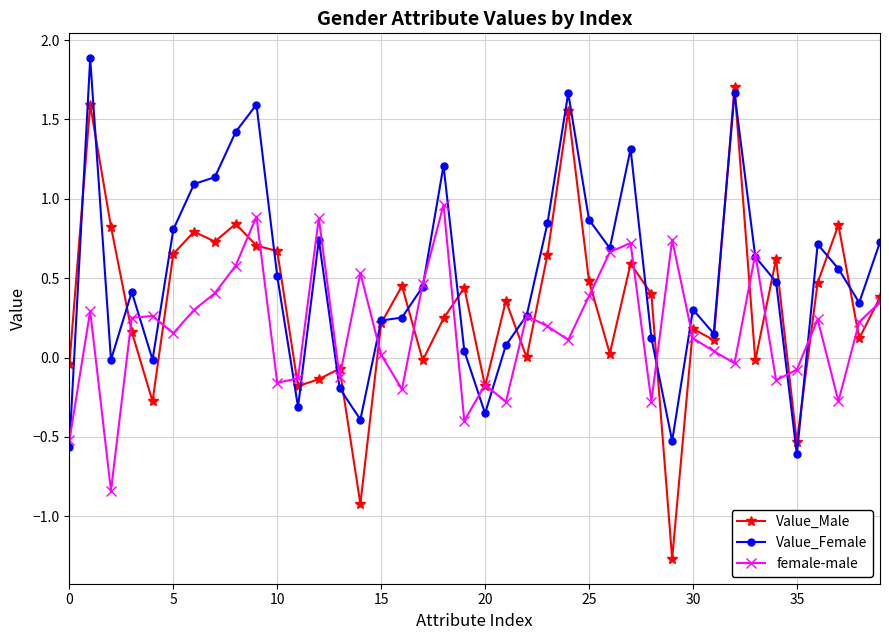

True or false: Value_Female has more than 0 points higher than both neighbors.

True